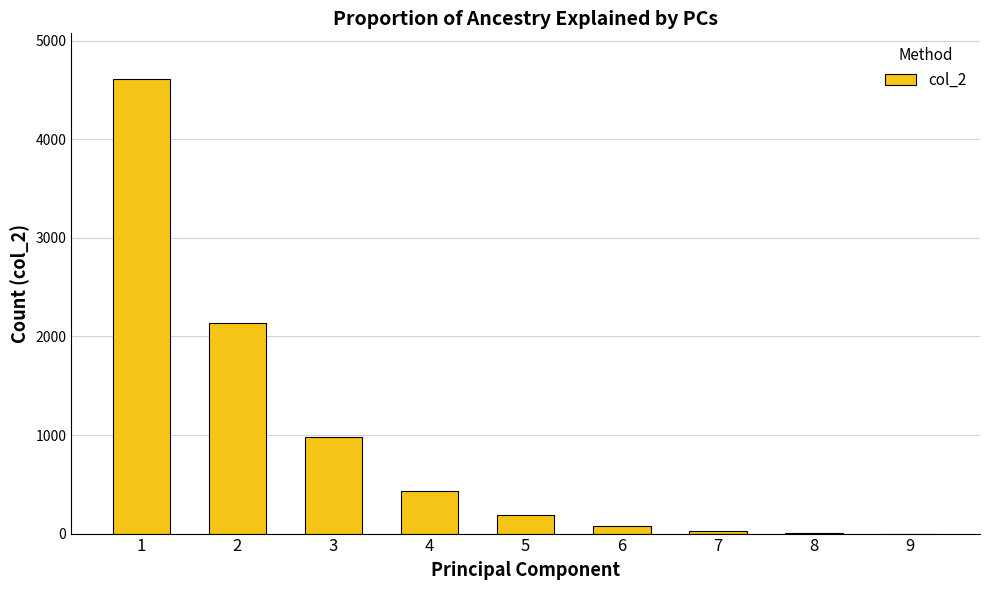

What is the change in value from 3 to 5?

-792